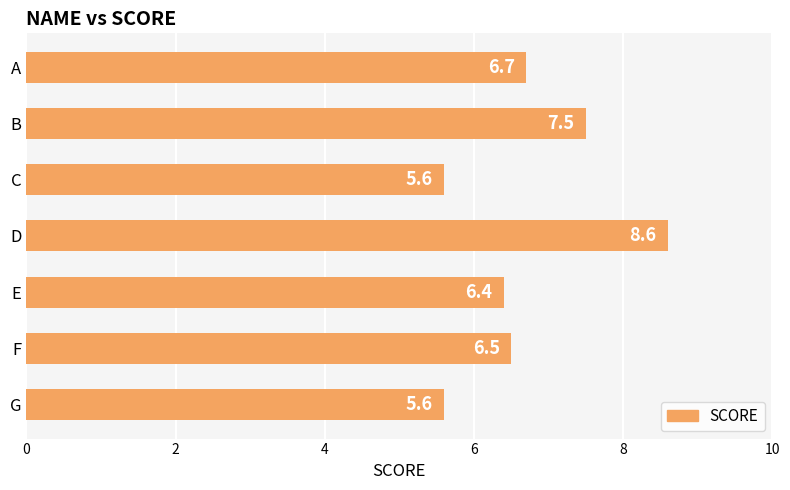

Reading bottom to top, list all the values displayed in this chart.

5.6	6.5	6.4	8.6	5.6	7.5	6.7